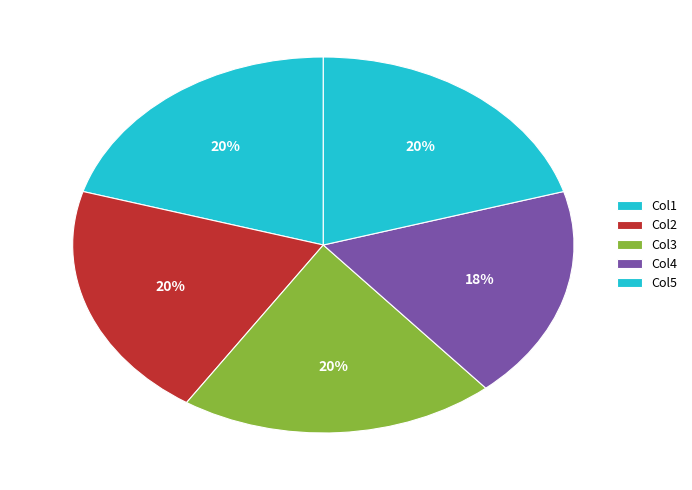

Count the number of slices in the pie.

5